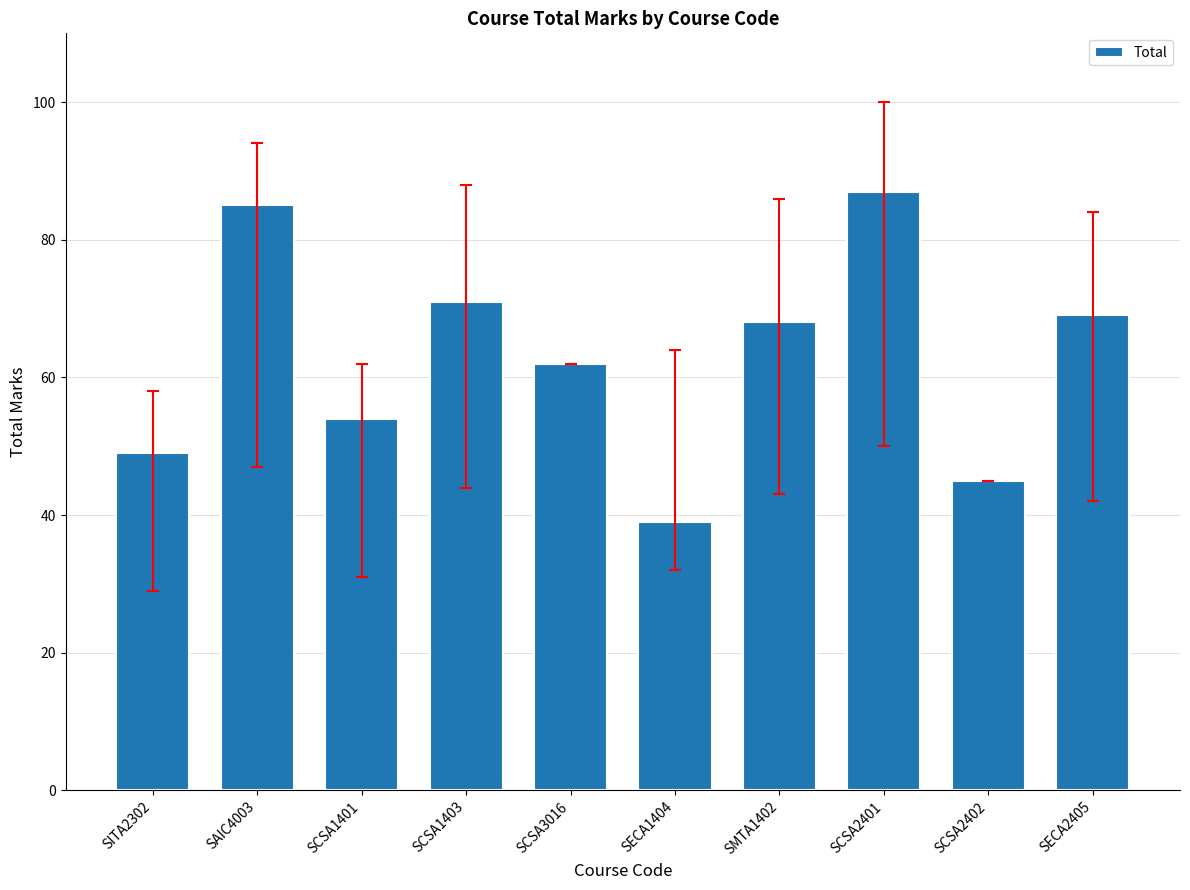

What is the label of the 2nd bar from the left?

SAIC4003